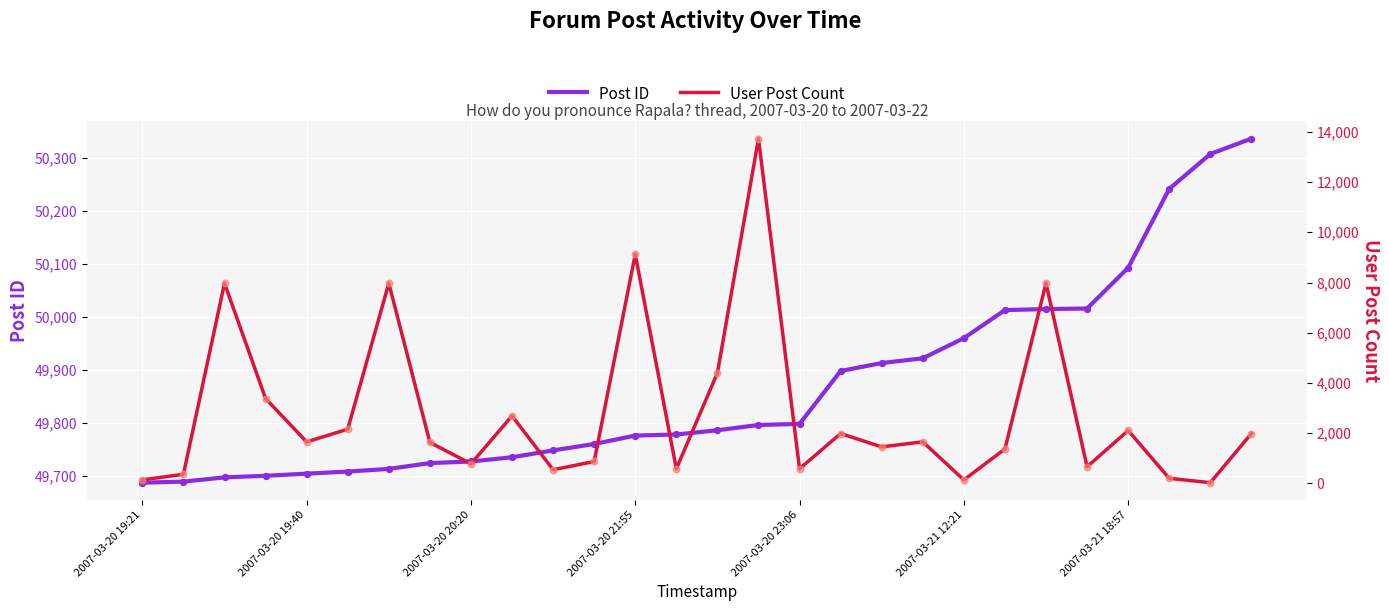

What is the total value across all series at 14?

54185